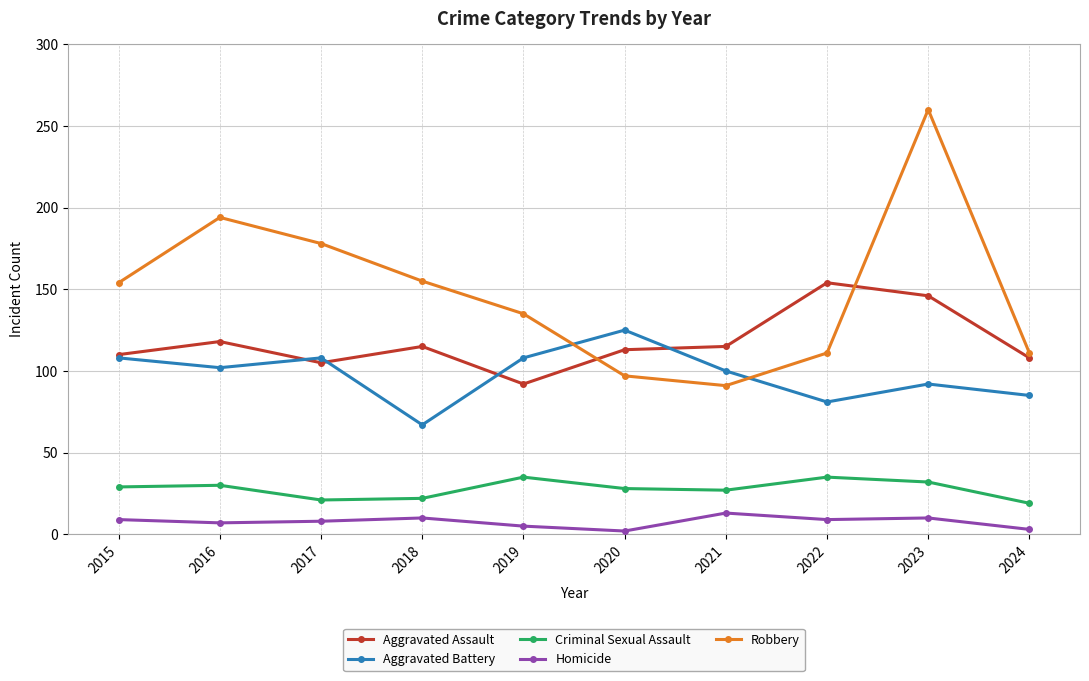

What value does the Robbery series have at 2024?

111